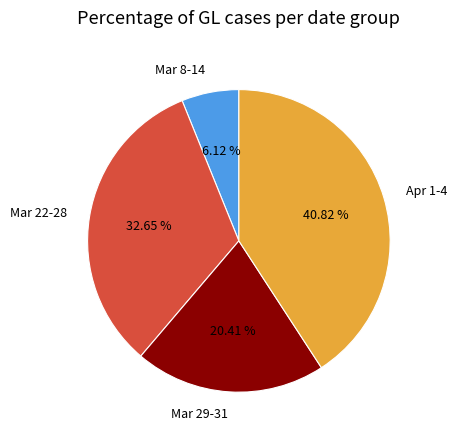

How many segments does this pie chart have?

4